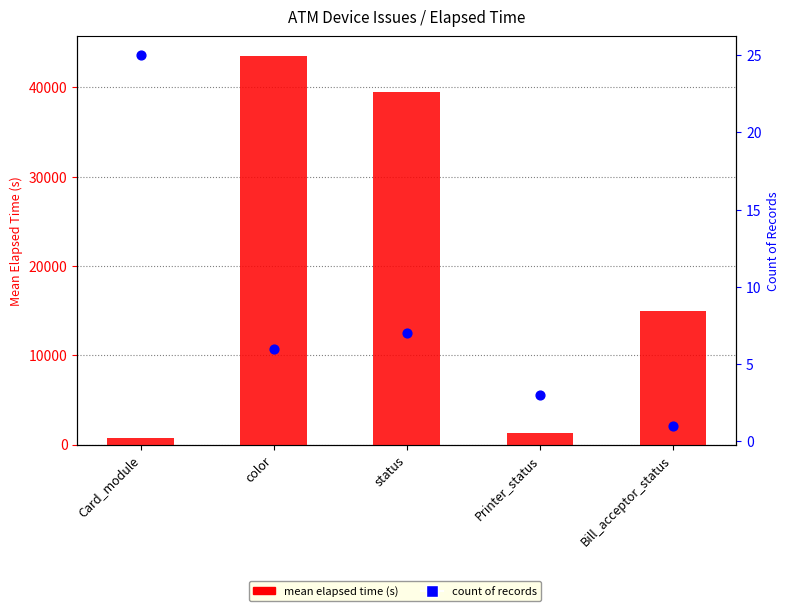

Is the value of mean elapsed time (s) at Bill_acceptor_status greater than the value of count of records at status?

Yes